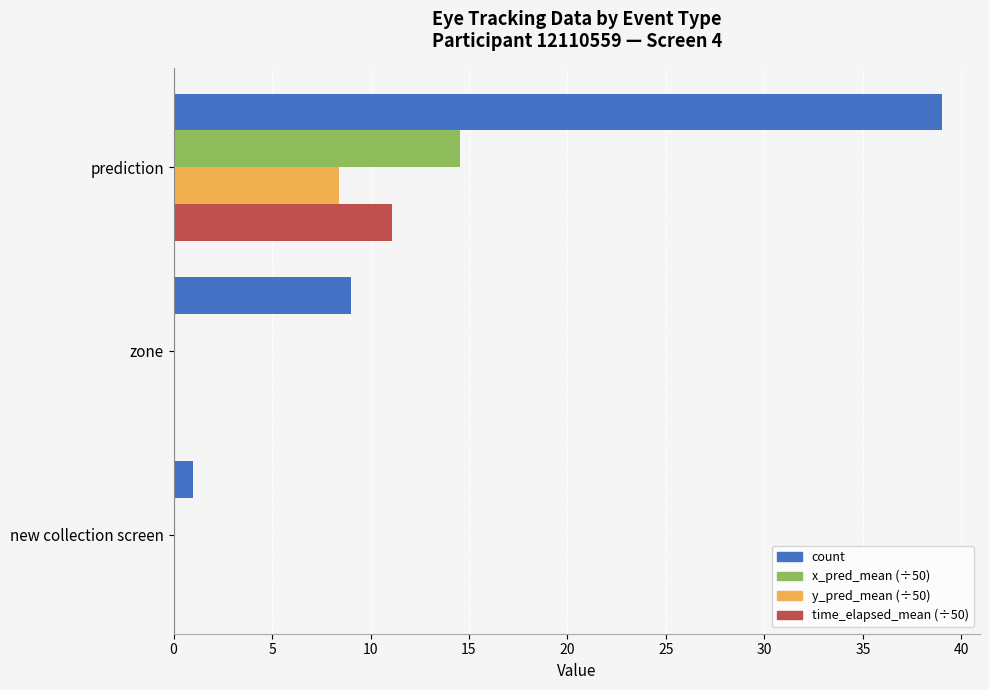

Count the number of data series in this chart.

4